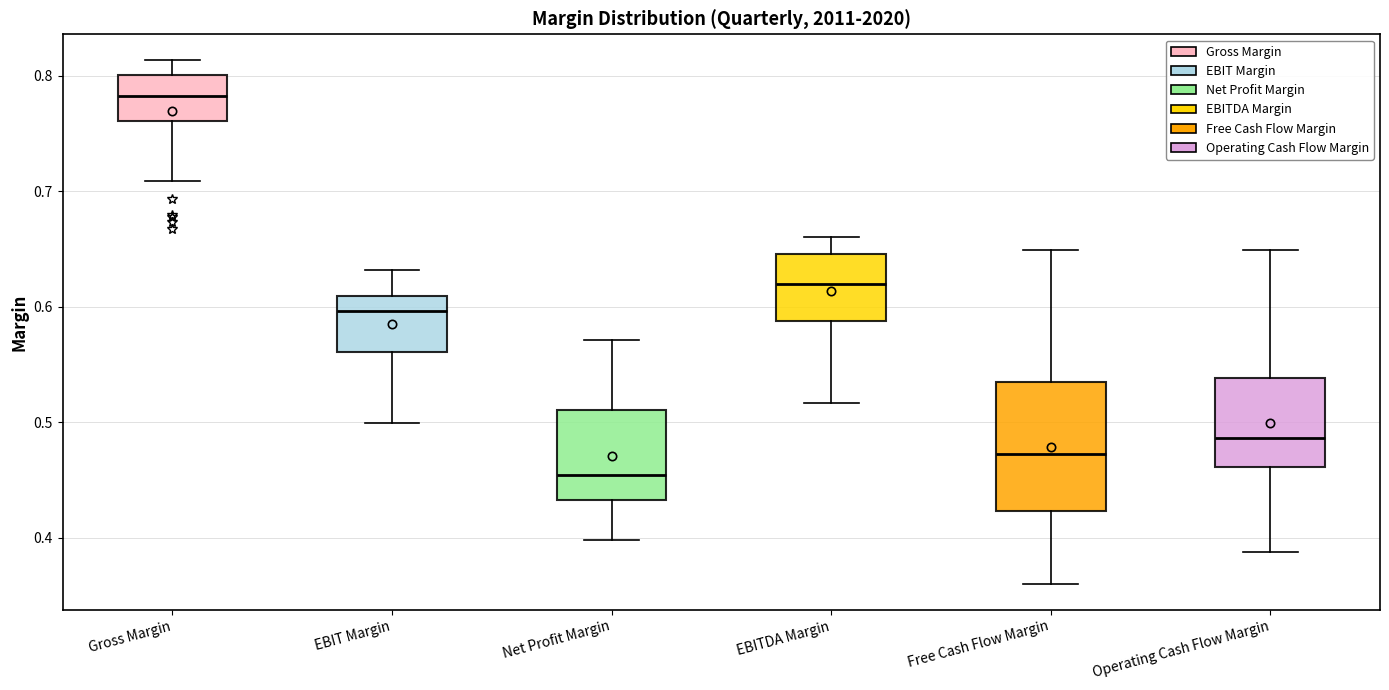

Comparing the boxes themselves (not the whiskers), which one is the tallest?

Free Cash Flow Margin